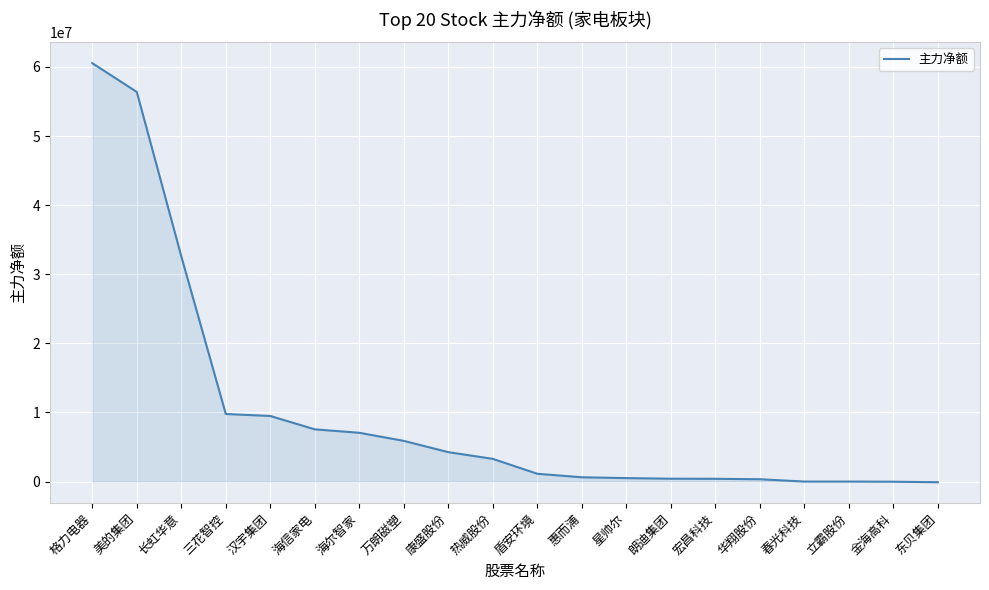

What is the minimum value shown in the chart?

-96127